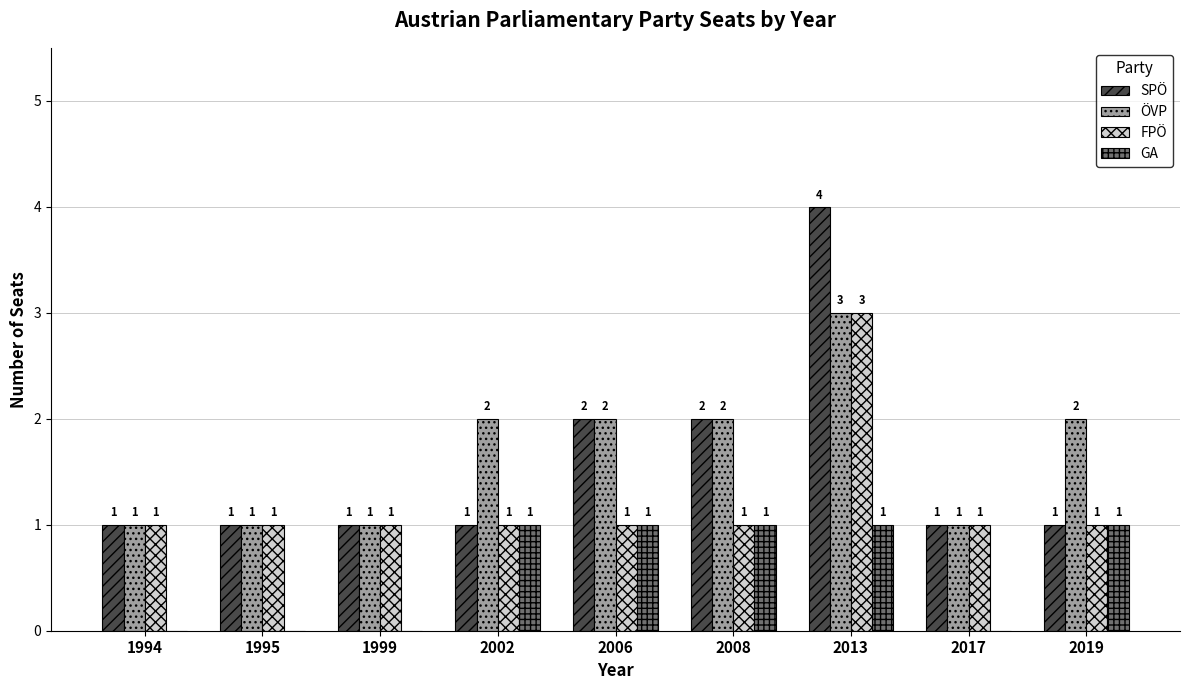

True or false: GA has a value of 1 at 2019.

True